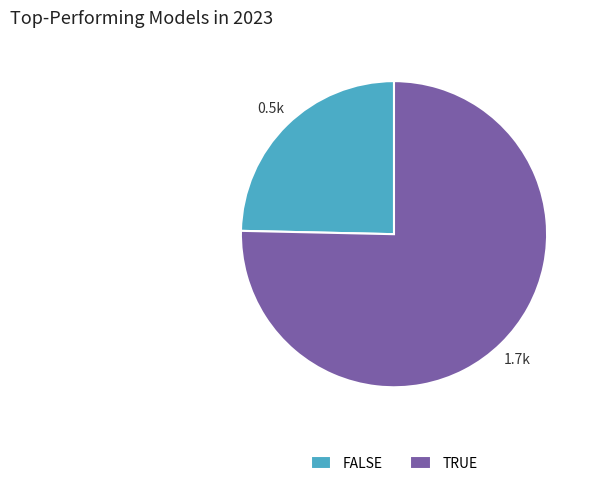

Which slice is the largest?

TRUE